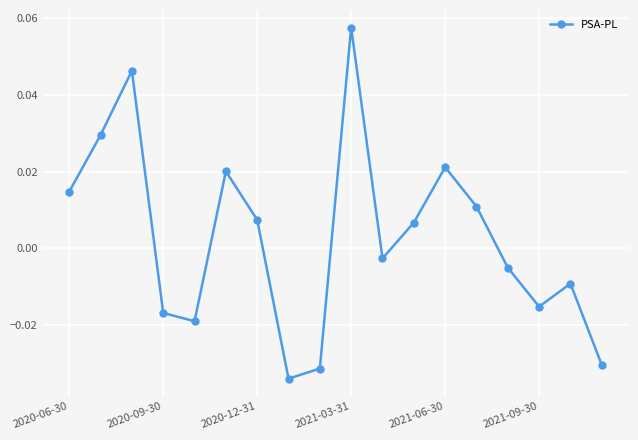

True or false: there are more than 2 points higher than both neighbors.

True